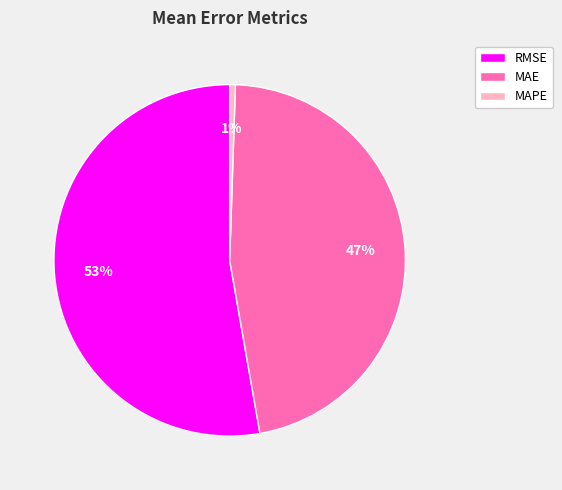

How many slices are in this pie chart?

3